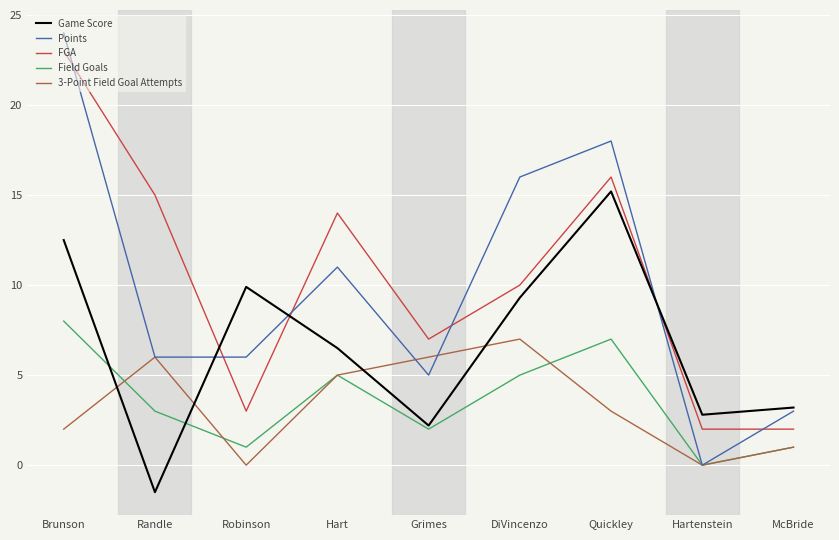

What is the highest value of the FGA series?

23.0